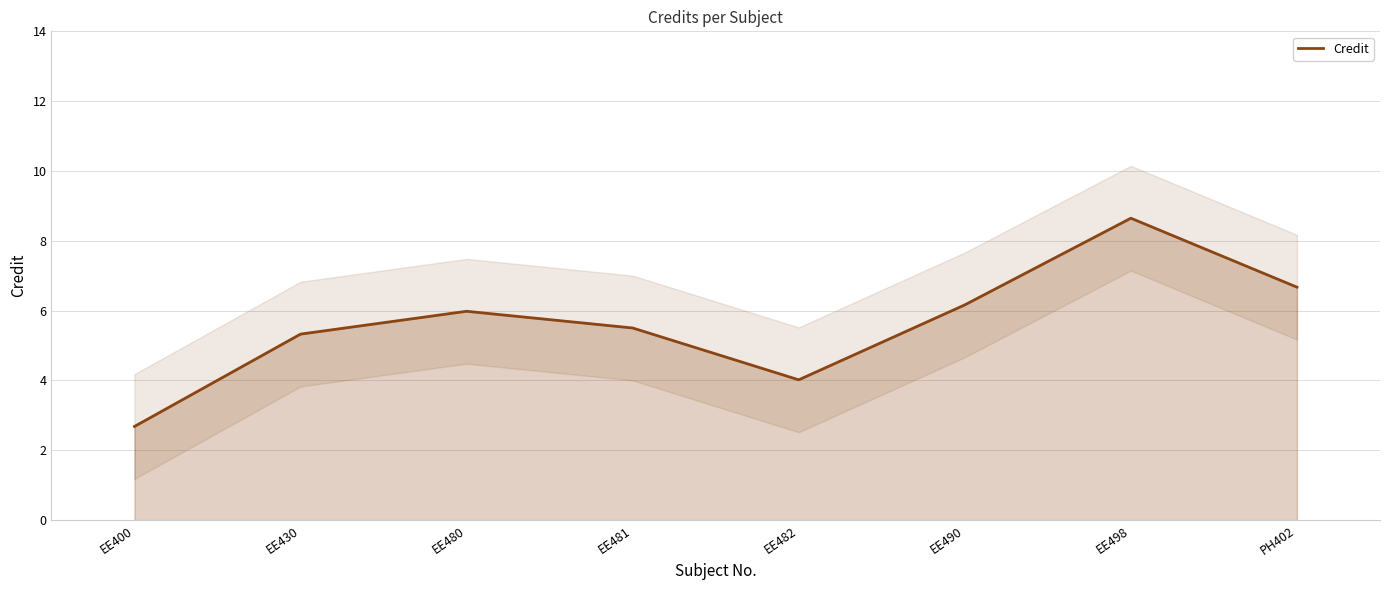

What position from the left is EE498?

7